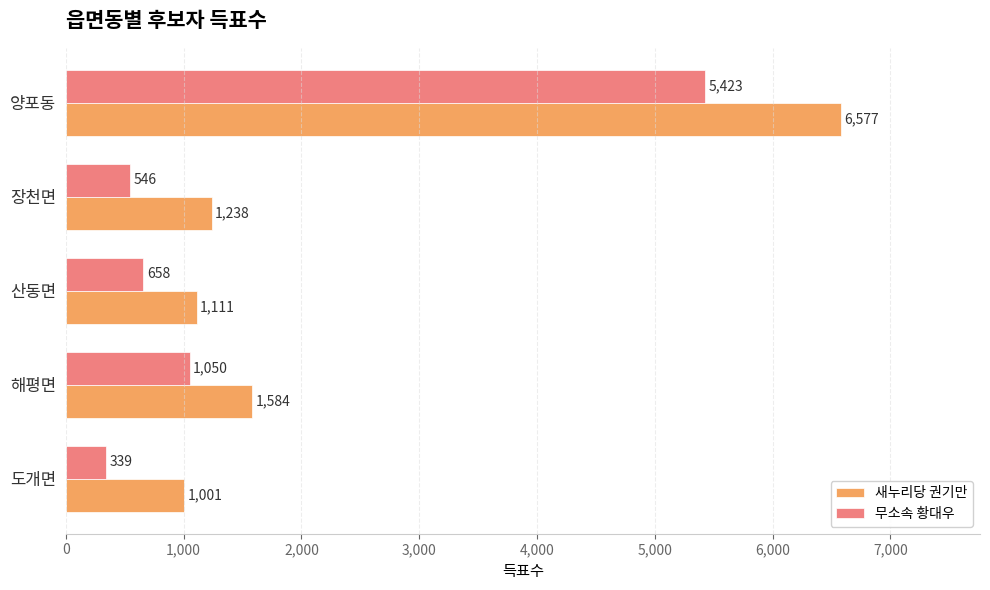

List the labels in order of 새누리당 권기만 value, largest first.

양포동, 해평면, 장천면, 산동면, 도개면